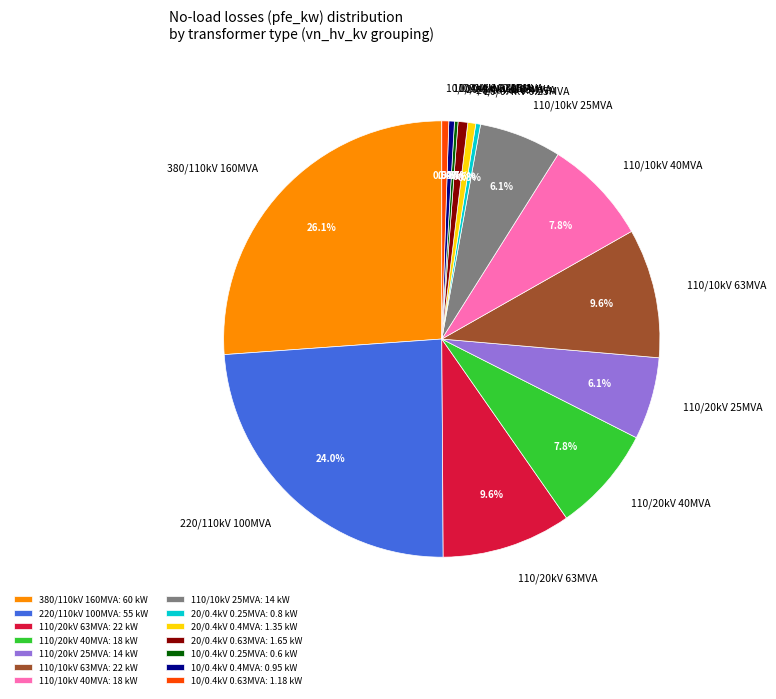

Between 110/10kV 25MVA and 20/0.4kV 0.4MVA, which is larger?

110/10kV 25MVA